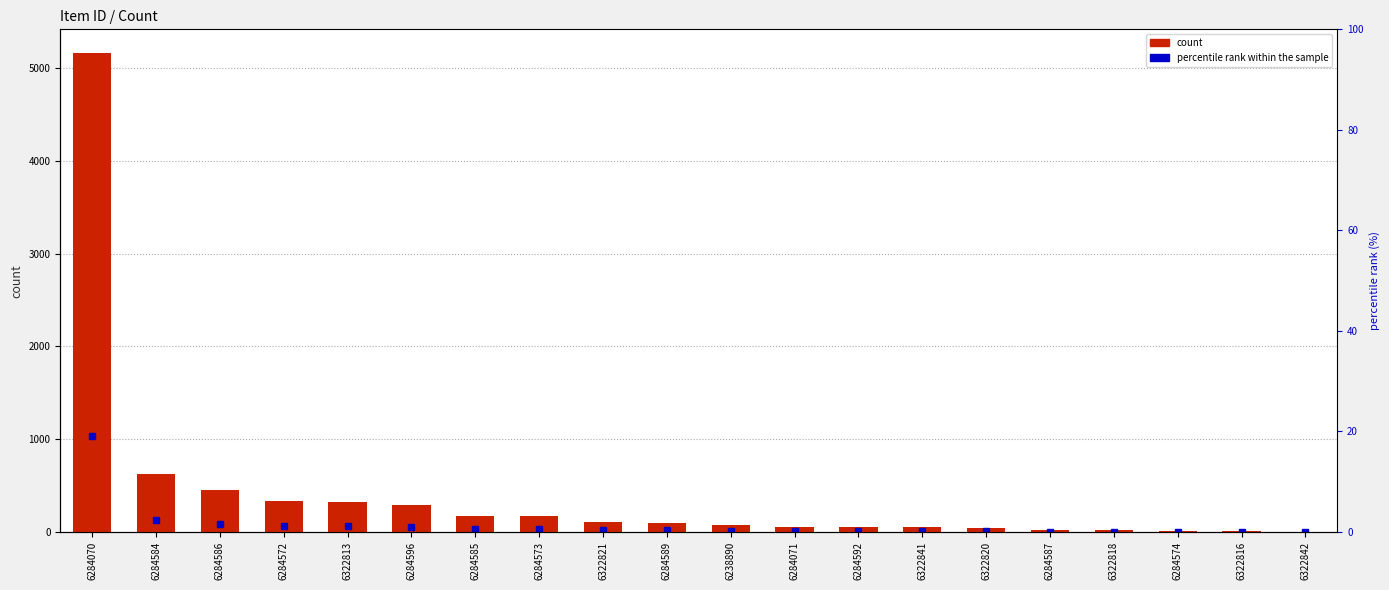

True or false: the data shows 58 at 6284071.

True